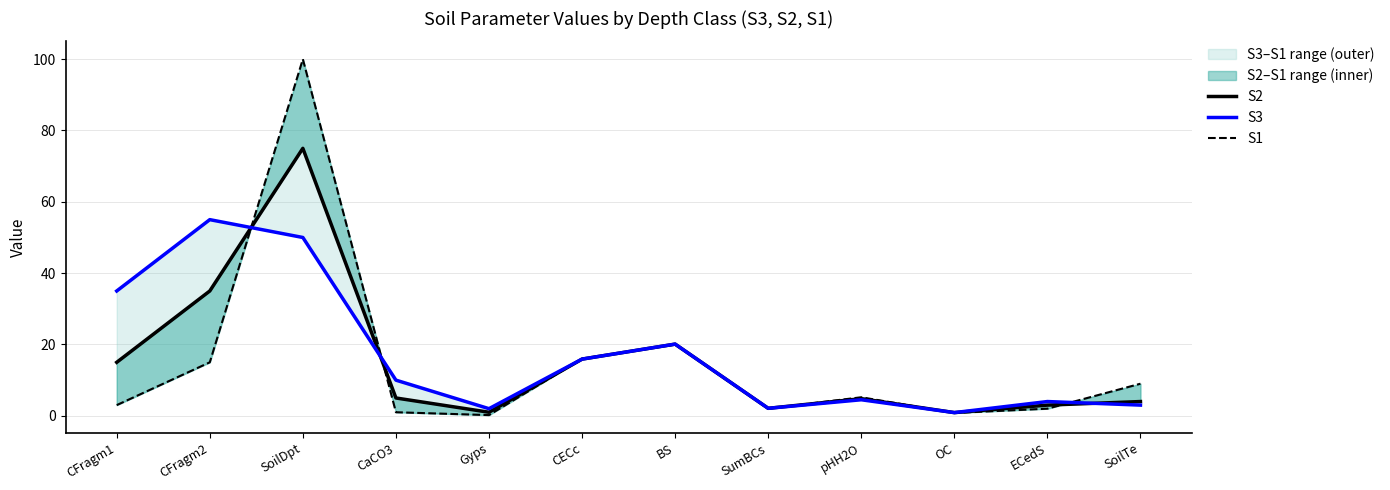

Reading right to left, extract all data points from this chart.

S2: SoilTe=4.0	ECedS=3.0	OC=0.9	pHH2O=4.8	SumBCs=2.1	BS=20.1	CECc=15.9	Gyps=1.0	CaCO3=5.0	SoilDpt=75.0	CFragm2=35.0	CFragm1=15.0
S3: SoilTe=3.0	ECedS=4.0	OC=0.9	pHH2O=4.5	SumBCs=2.1	BS=20.1	CECc=15.9	Gyps=2.0	CaCO3=10.0	SoilDpt=50.0	CFragm2=55.0	CFragm1=35.0
S1: SoilTe=9.0	ECedS=2.0	OC=0.8	pHH2O=5.2	SumBCs=2.0	BS=20.0	CECc=16.0	Gyps=0.2	CaCO3=1.0	SoilDpt=100.0	CFragm2=15.0	CFragm1=3.0